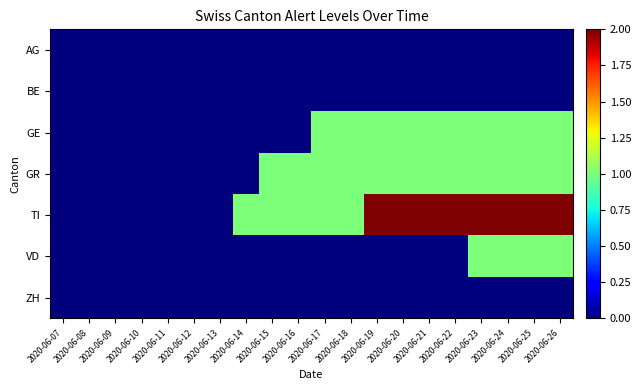

Rank the series by their maximum value, from lowest to highest.

AG, BE, ZH, GE, GR, VD, TI